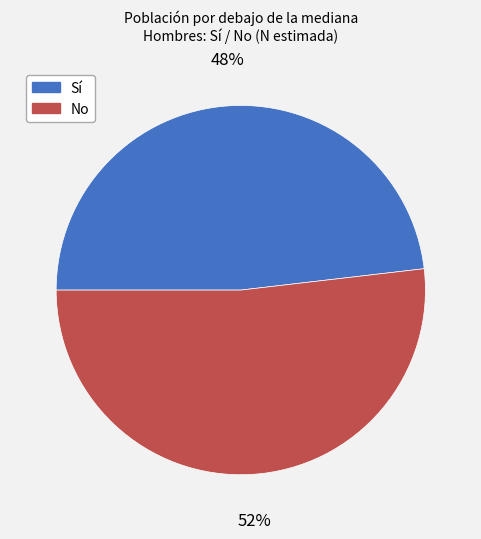

Does any single category account for the majority?

Yes